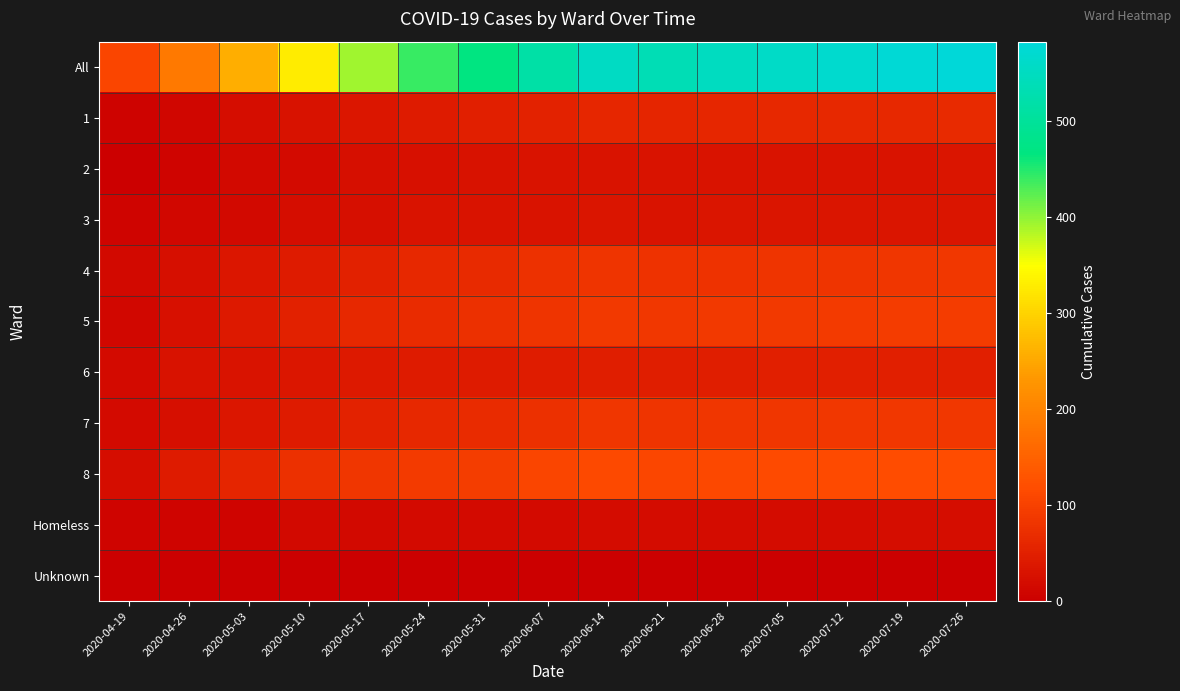

Which has a higher value, 2020-06-28 or 2020-04-26?

2020-06-28